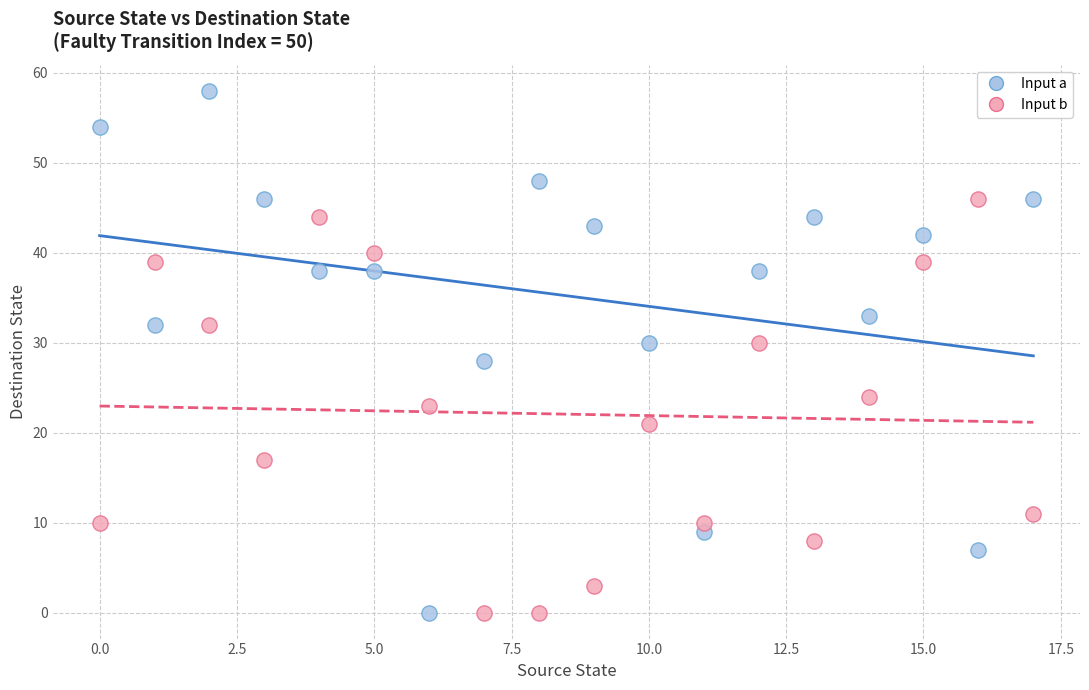

Which series reaches the maximum Y coordinate?

Input a